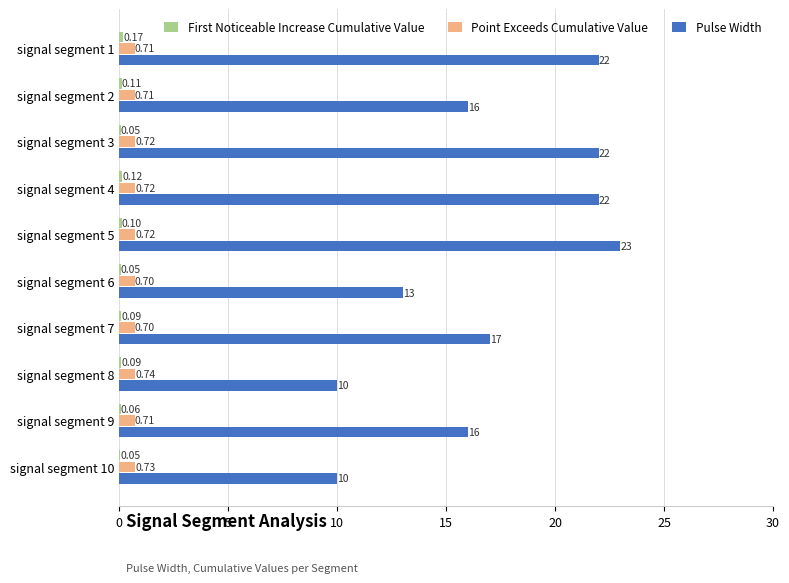

Is the value of Point Exceeds Cumulative Value at signal segment 6 greater than the value of Pulse Width at signal segment 1?

No